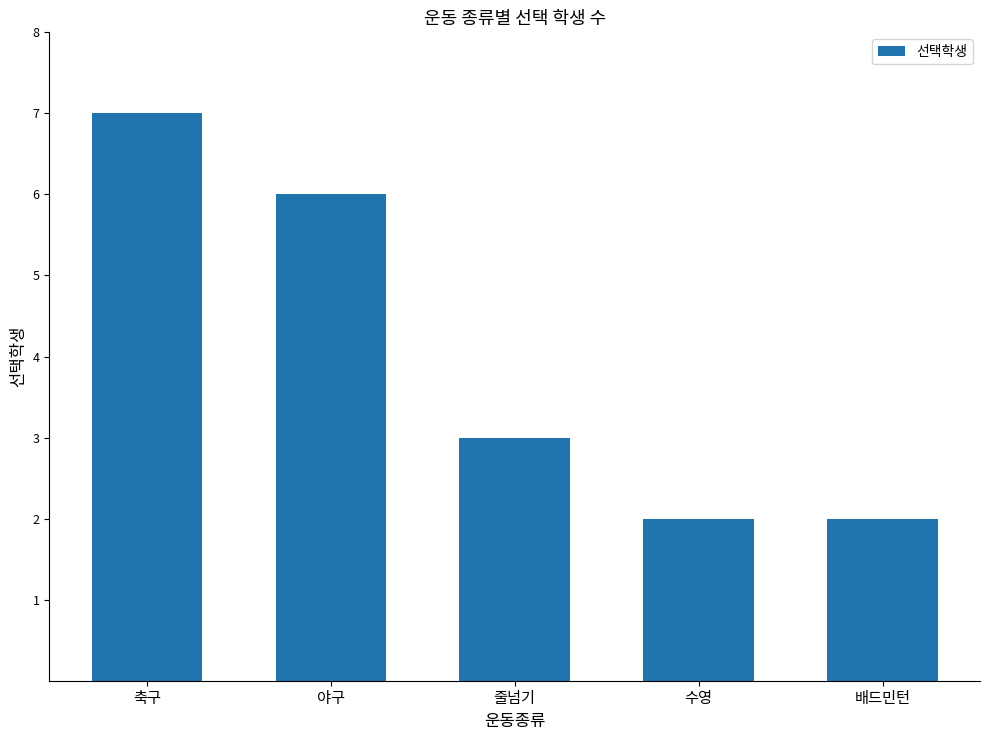

How many distinct data groups are displayed?

1